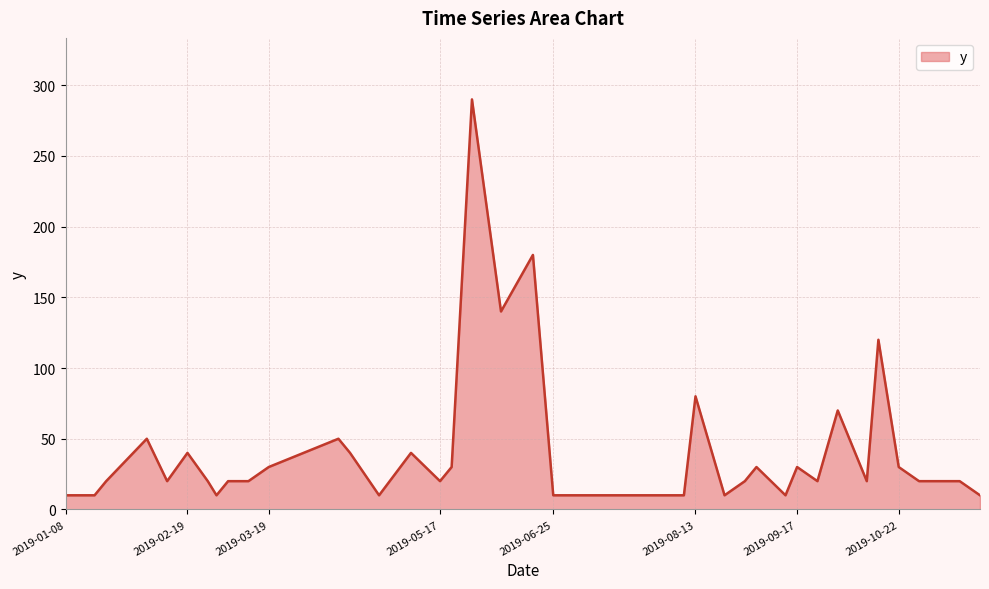

What is the smallest value displayed?

10